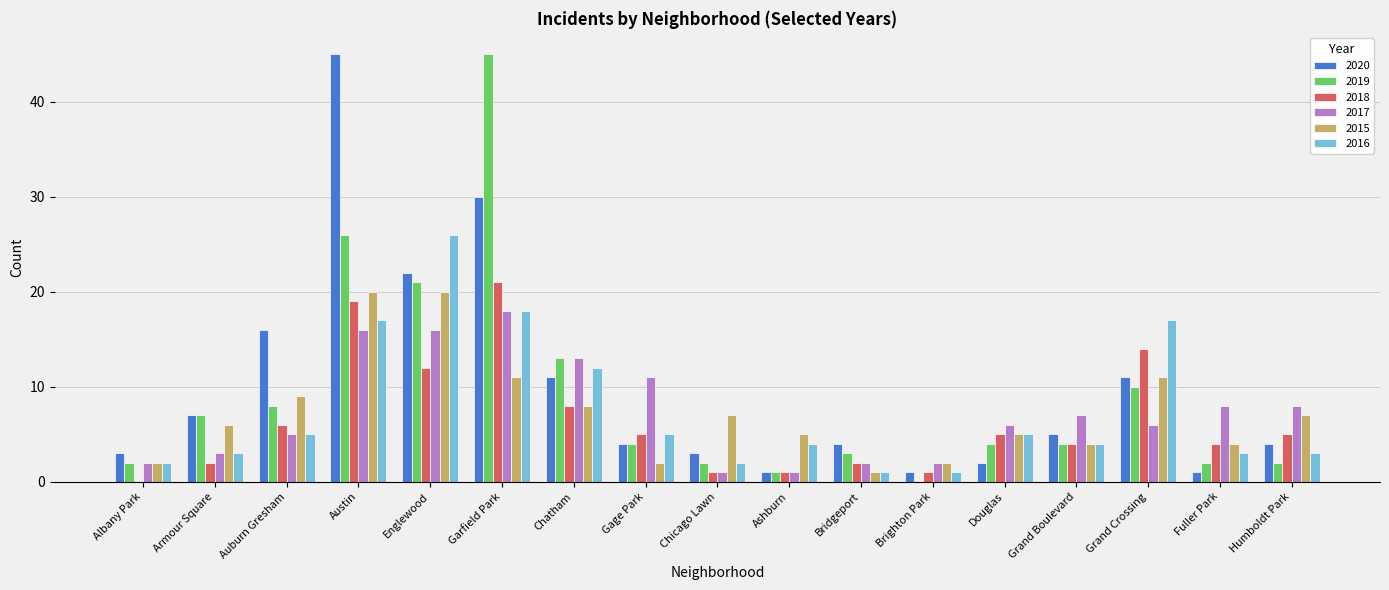

What are all the series names shown in the legend?

2020, 2019, 2018, 2017, 2015, 2016